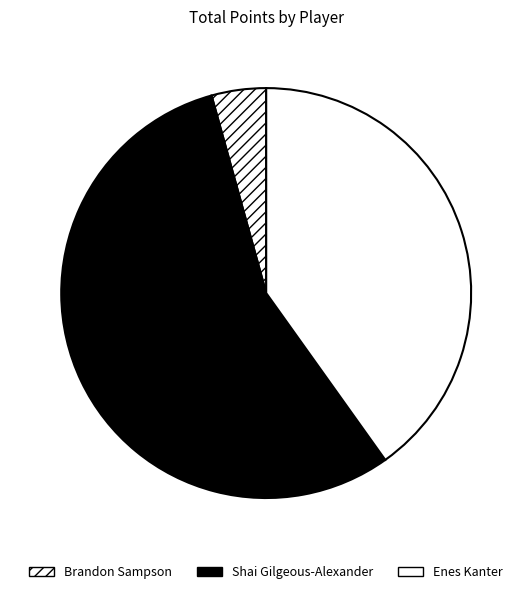

True or false: Brandon Sampson accounts for 1% of the total.

False